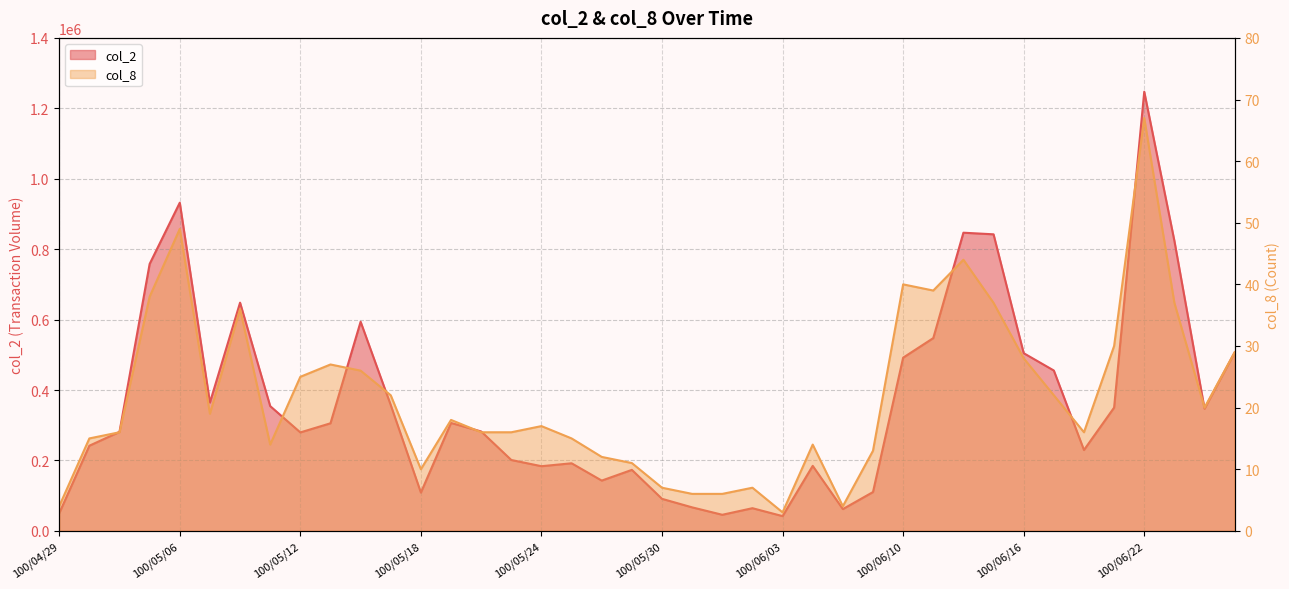

What is the value of the col_2 point at the 4th from the left?

758040